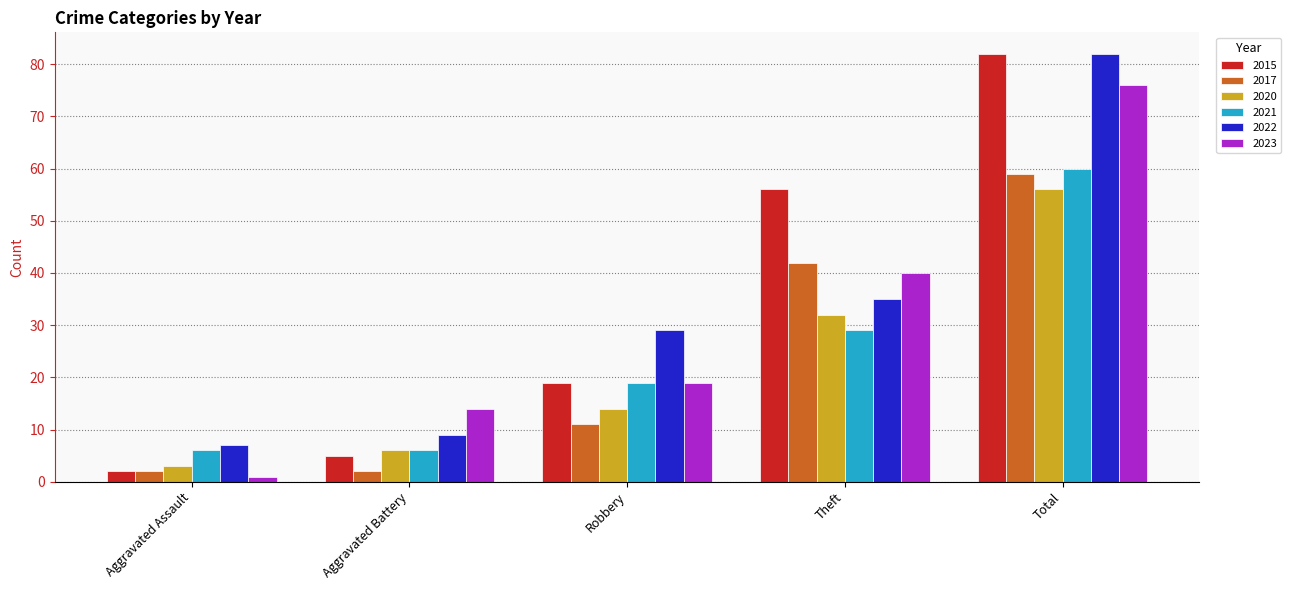

At how many categories does at least one series exceed 18?

3